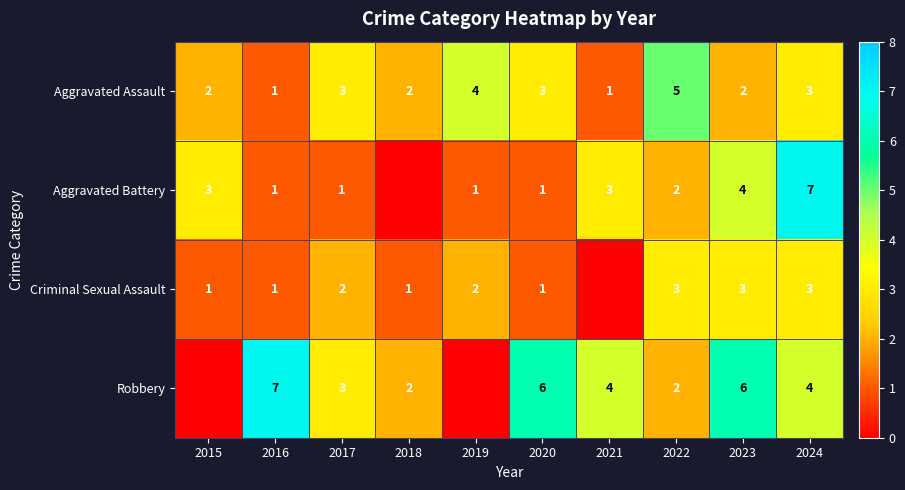

At how many categories does at least one series exceed 4?

5